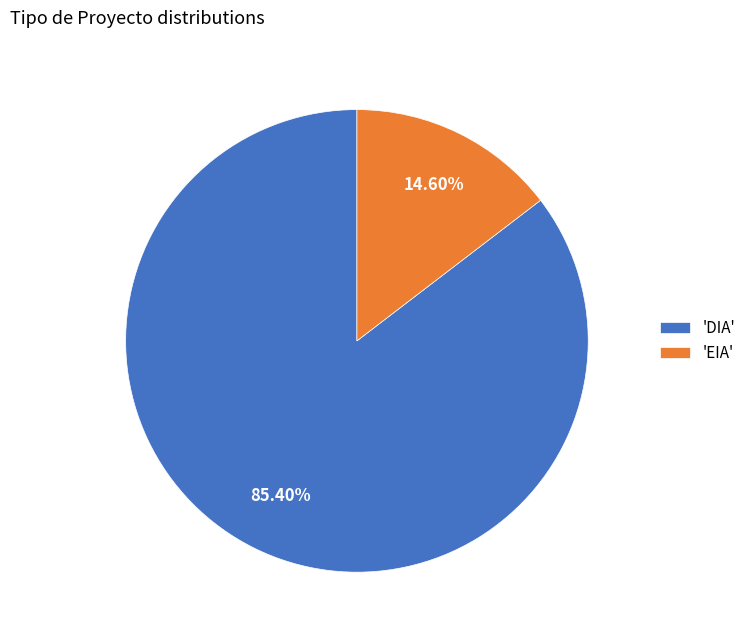

Between 'DIA' and 'EIA', which is larger?

'DIA'